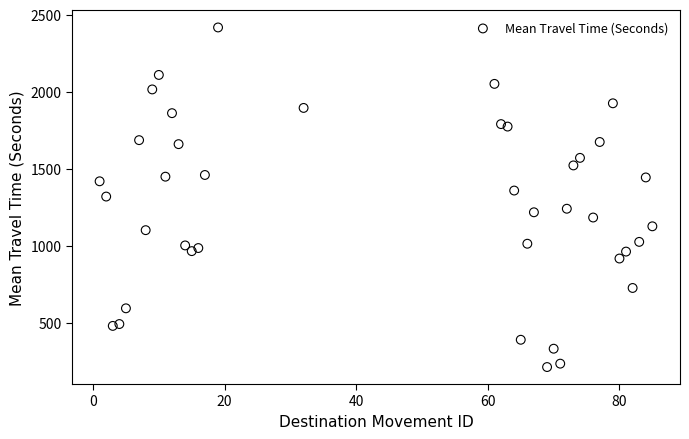

What is the range of X values (max minus min)?

84